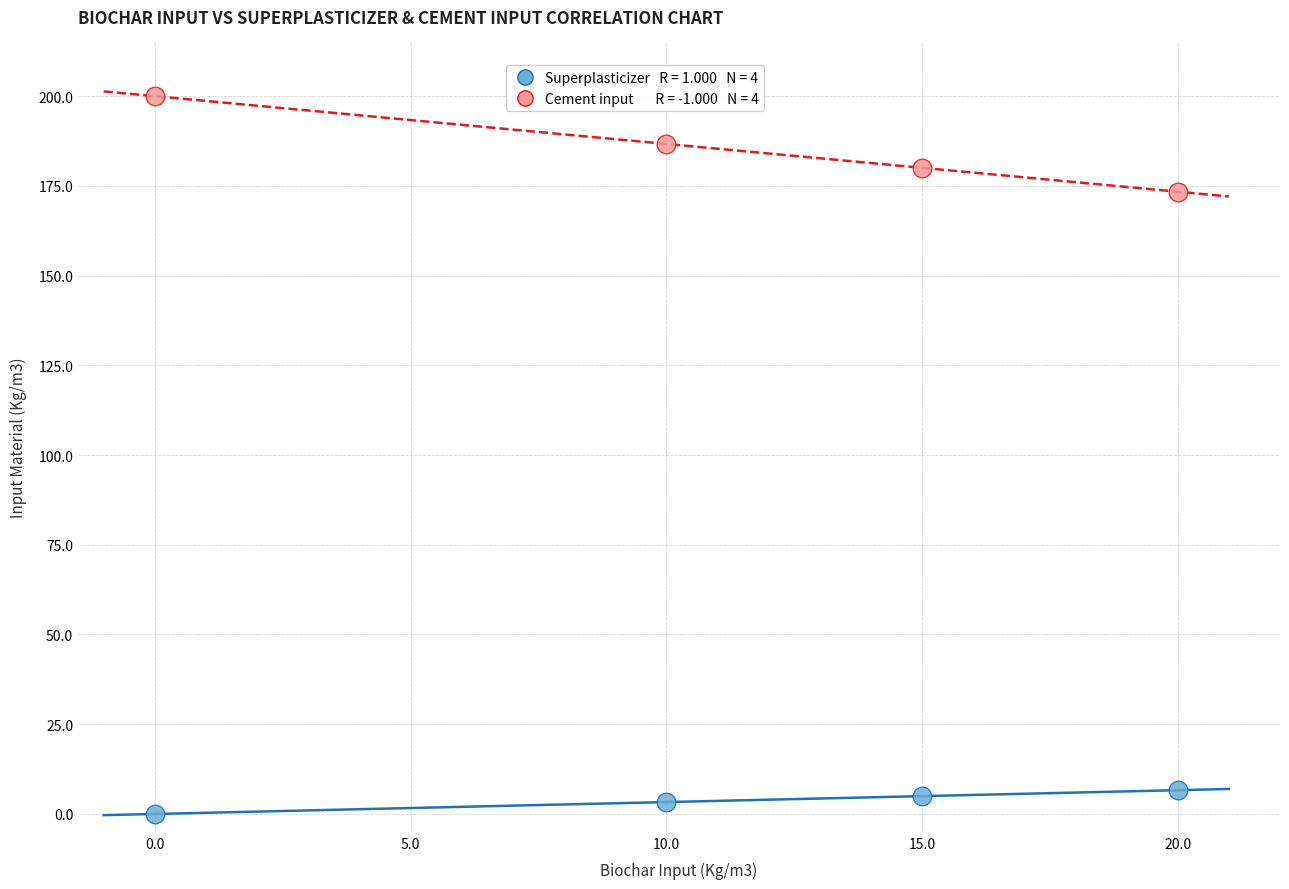

Across all series, what Y value is closest to 100?

173.4